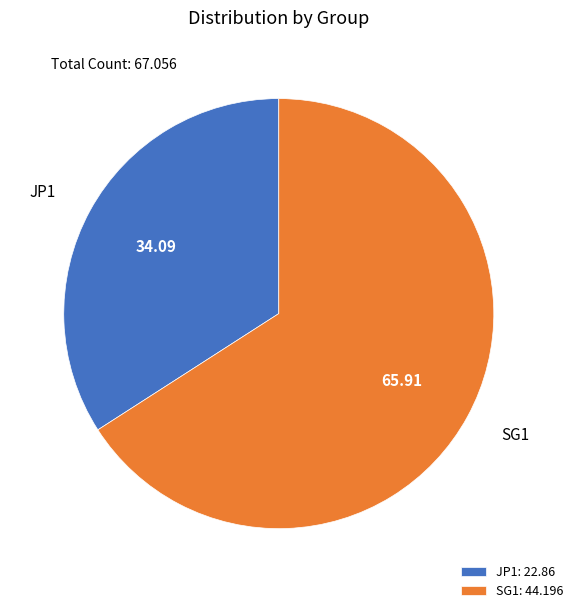

Is SG1 the majority of the pie?

Yes